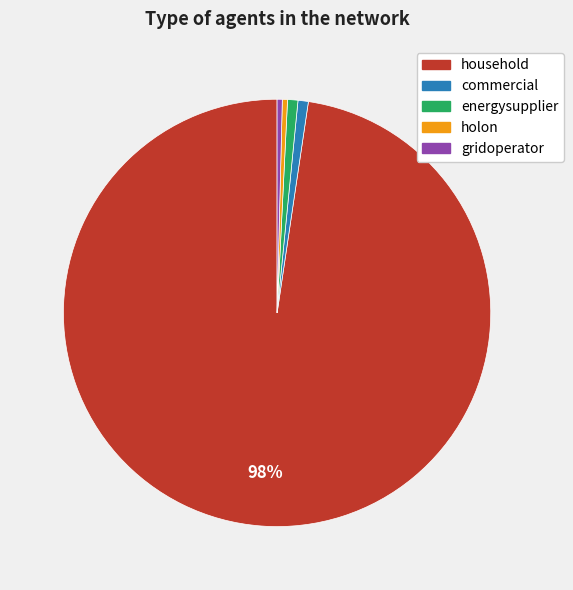

Does energysupplier account for over 50% of the chart?

No